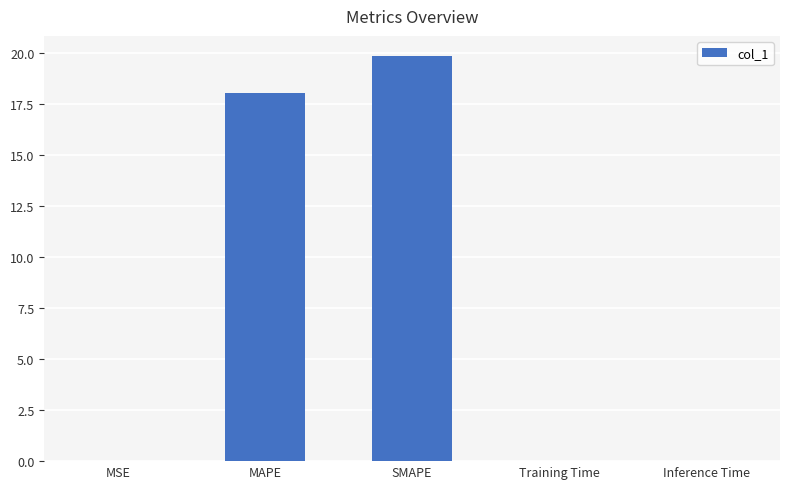

The value at MAPE is 18.1. True or false?

True